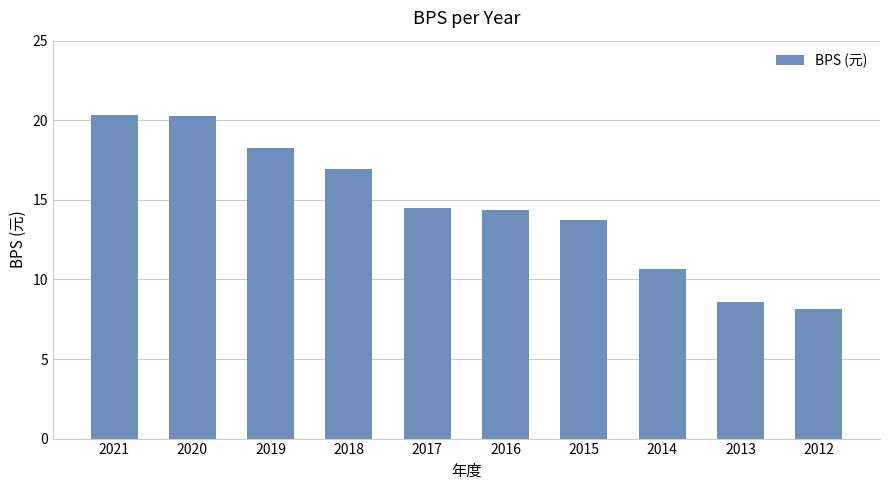

What is the sum of all values?

145.7